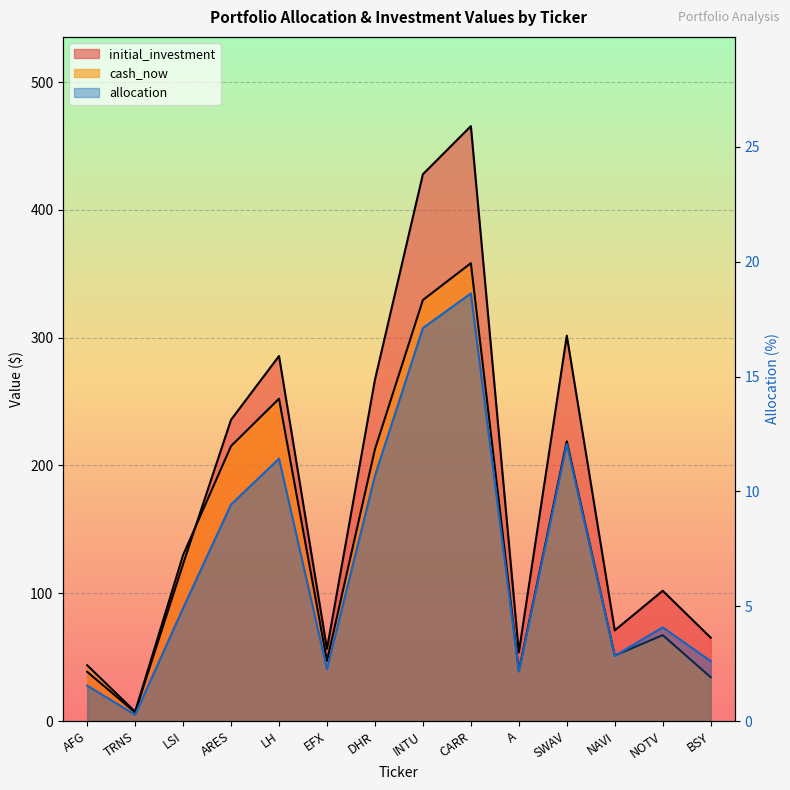

Rank the series at CARR from lowest to highest value.

allocation, cash_now, initial_investment